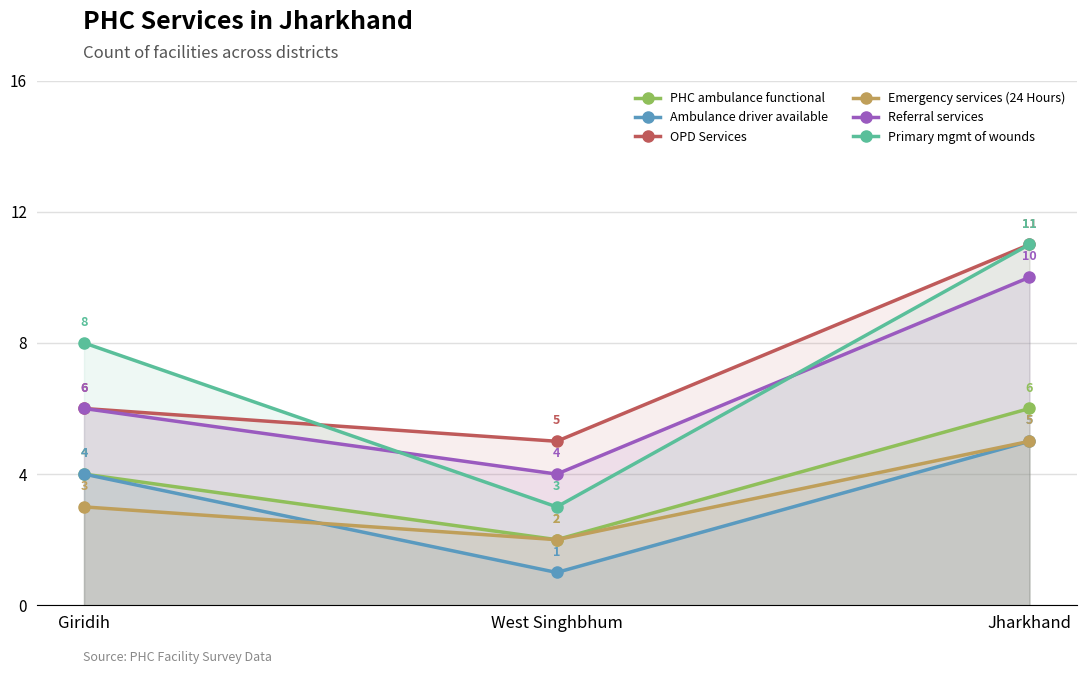

Is the value of Referral services at West Singhbhum greater than the value of Primary mgmt of wounds at Jharkhand?

No